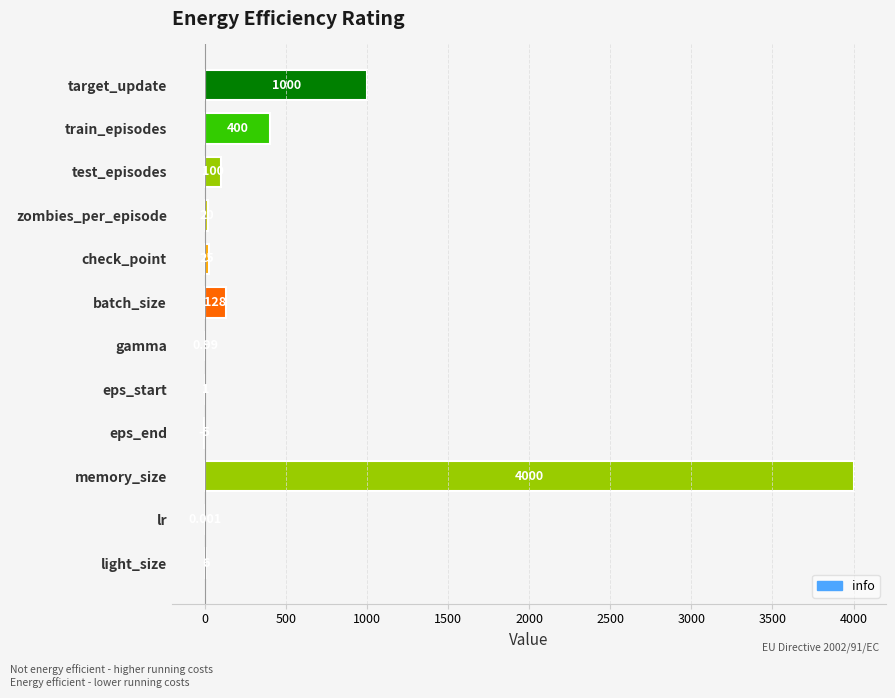

At which label is the value closest to 1997?

target_update